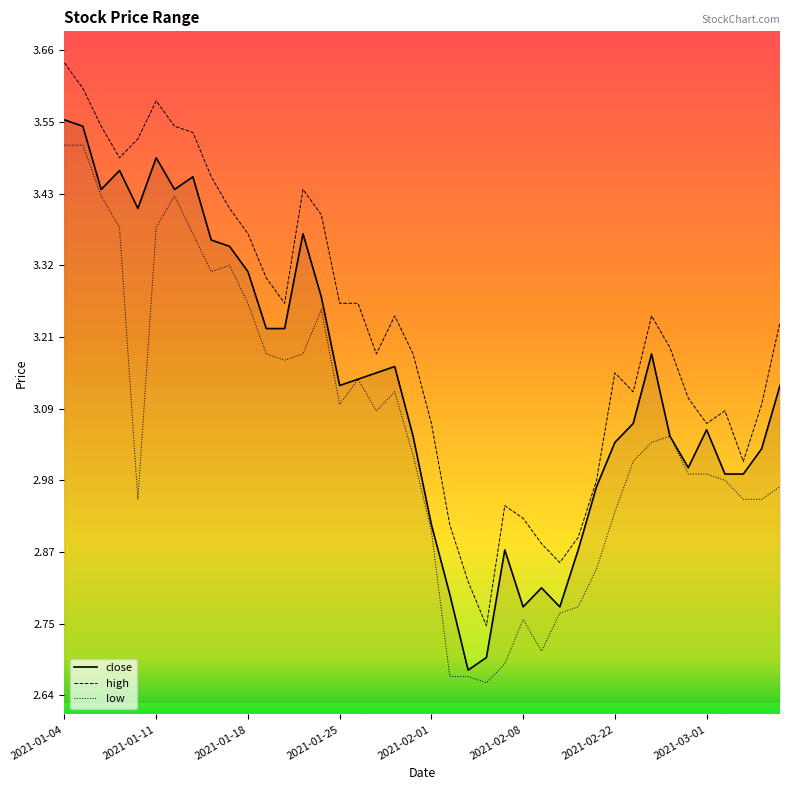

Is the value of high at 2021-02-22 greater than the value of low at 2021-03-01?

Yes